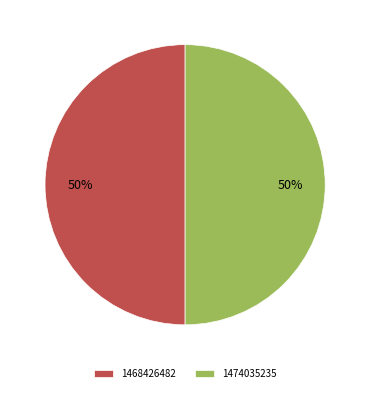

Is it true that 1468426482 is 59% of the pie?

False